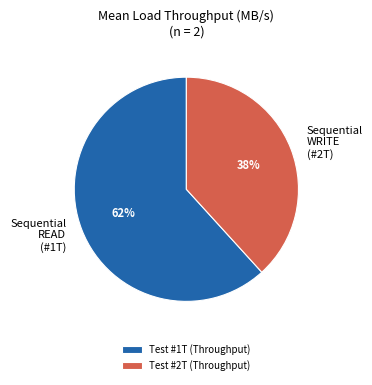

Rank the categories by value from lowest to highest.

Test #2T (Throughput), Test #1T (Throughput)